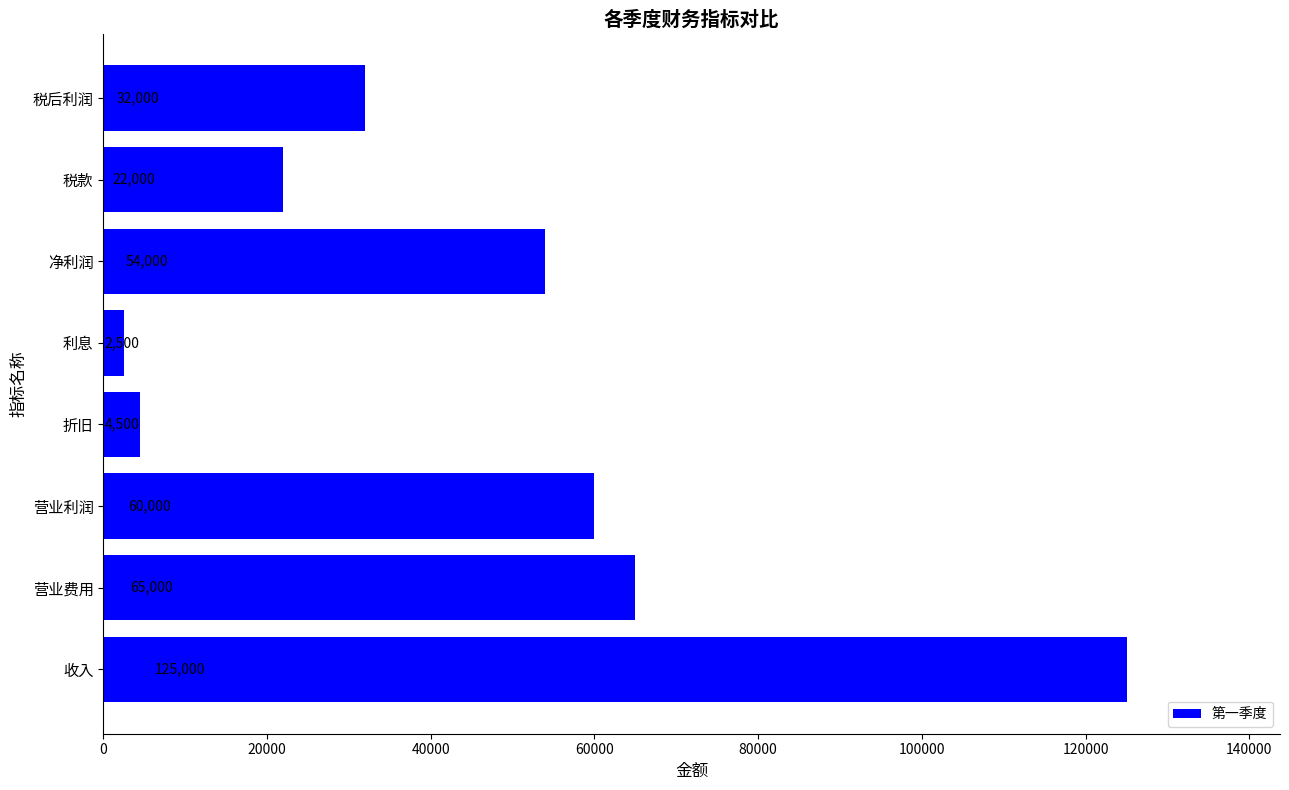

What is the maximum value shown in the chart?

125000